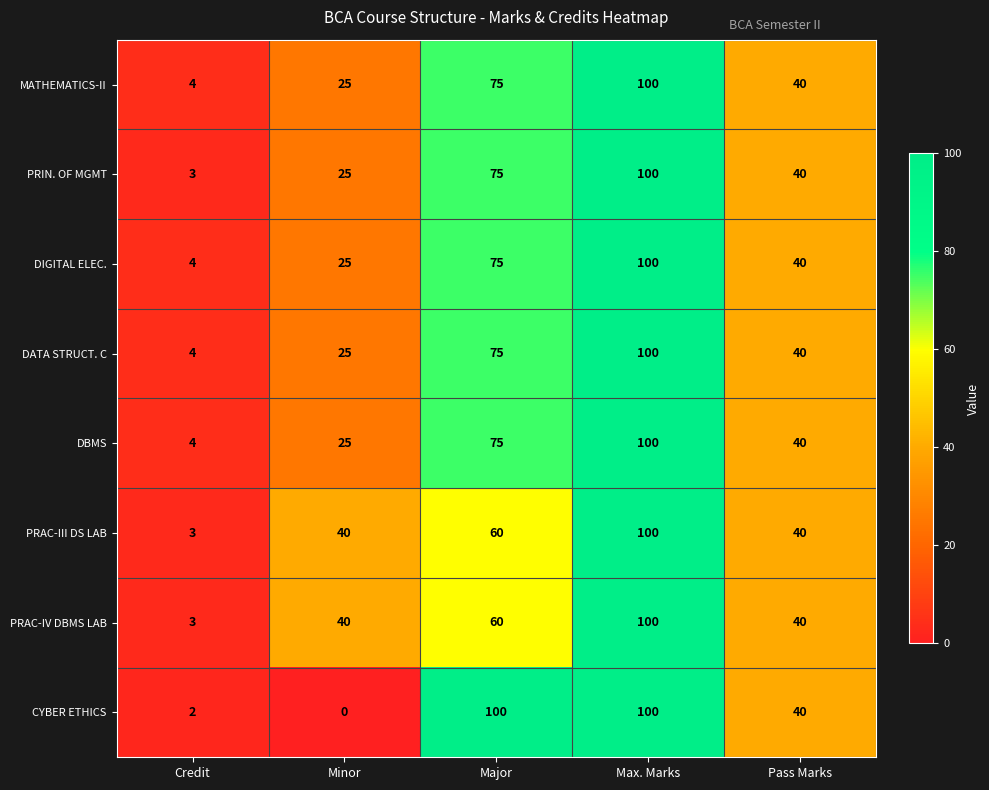

Is it true that MATHEMATICS-II equals 40 at Pass Marks?

True